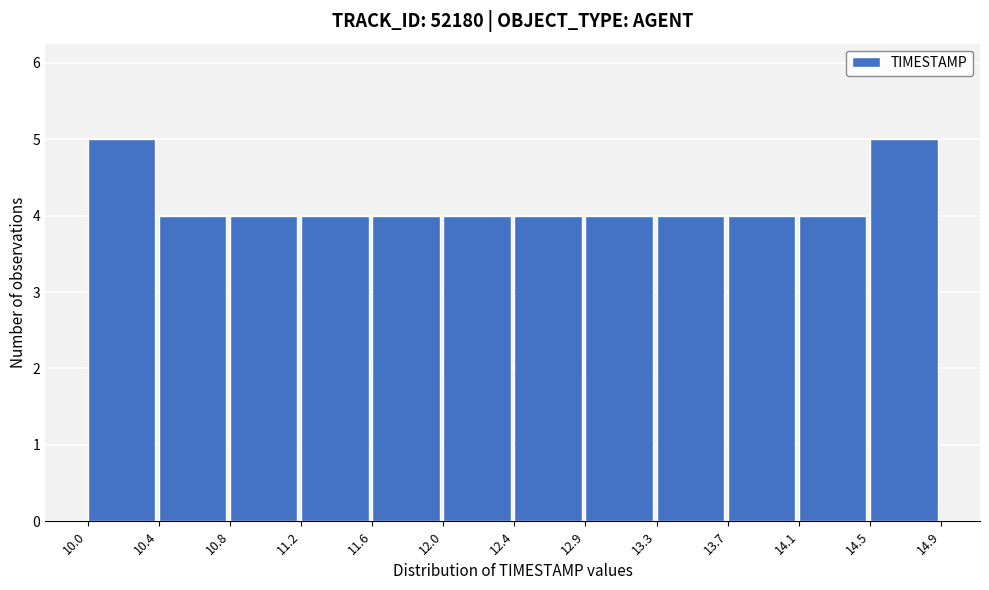

Reading left to right, list every bar in this chart as the range it spans on the x-axis followed by its height. The values are not printed on the chart, so give them approximately, as read against the axis.

10.0 to 10.4: 5
10.4 to 10.8: 4
10.8 to 11.2: 4
11.2 to 11.6: 4
11.6 to 12.0: 4
12.0 to 12.4: 4
12.4 to 12.9: 4
12.9 to 13.3: 4
13.3 to 13.7: 4
13.7 to 14.1: 4
14.1 to 14.5: 4
14.5 to 14.9: 5